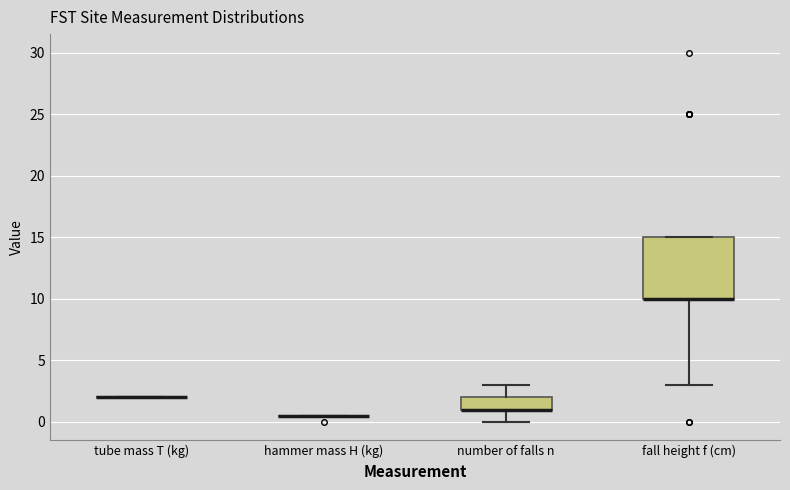

Reading left to right, transcribe this box plot: for each box, give where its median line is, the range the box spans, and where its two whiskers end, as read against the y-axis. The values are not printed on the chart, so give them approximately, as read against the axis.

tube mass T (kg): box collapsed to a line at 2.0, whiskers 2.0 to 2.0
hammer mass H (kg): box collapsed to a line at 0.5, whiskers 0.5 to 0.5
number of falls n: median 1.0 (drawn on the box's lower edge), box 1.0 to 2.0, whiskers 0.0 to 3.0
fall height f (cm): median 10.0 (drawn on the box's lower edge), box 10.0 to 15.0, whiskers 3.0 to 15.0